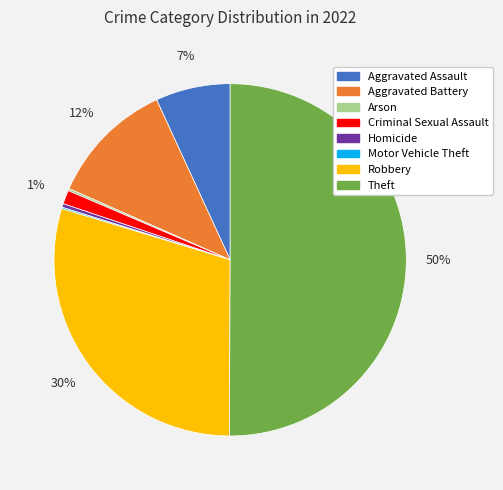

Which has a higher value, Theft or Aggravated Assault?

Theft